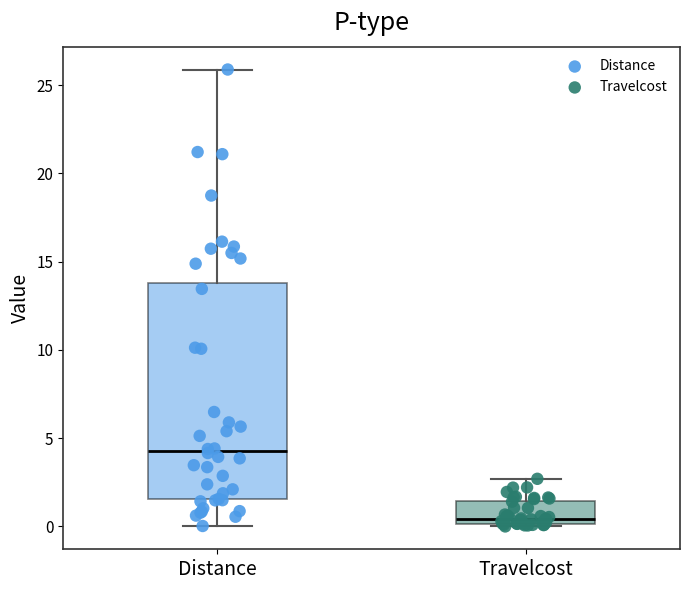

Where is the lower edge of the box for Travelcost on the y-axis? The values are not printed on the chart, so give them approximately, as read against the axis.

0.0